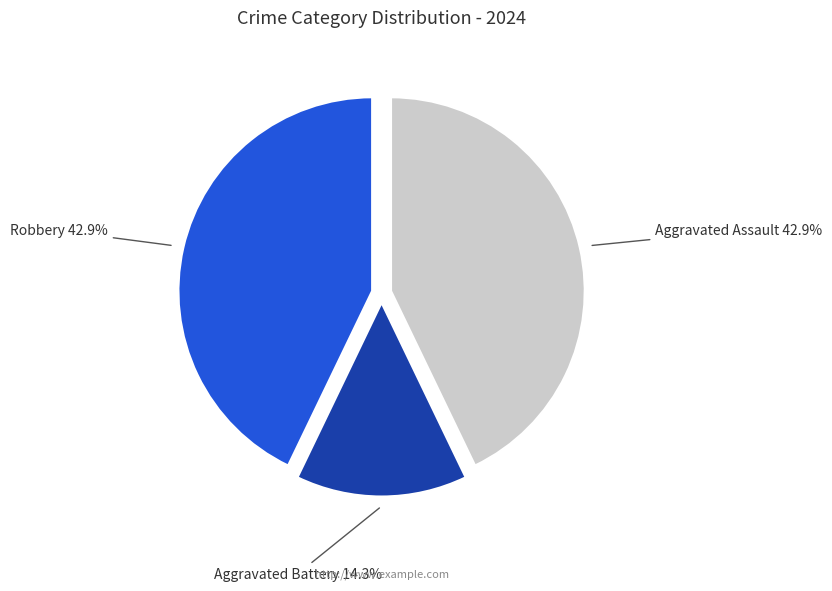

True or false: Aggravated Battery accounts for 8% of the total.

False